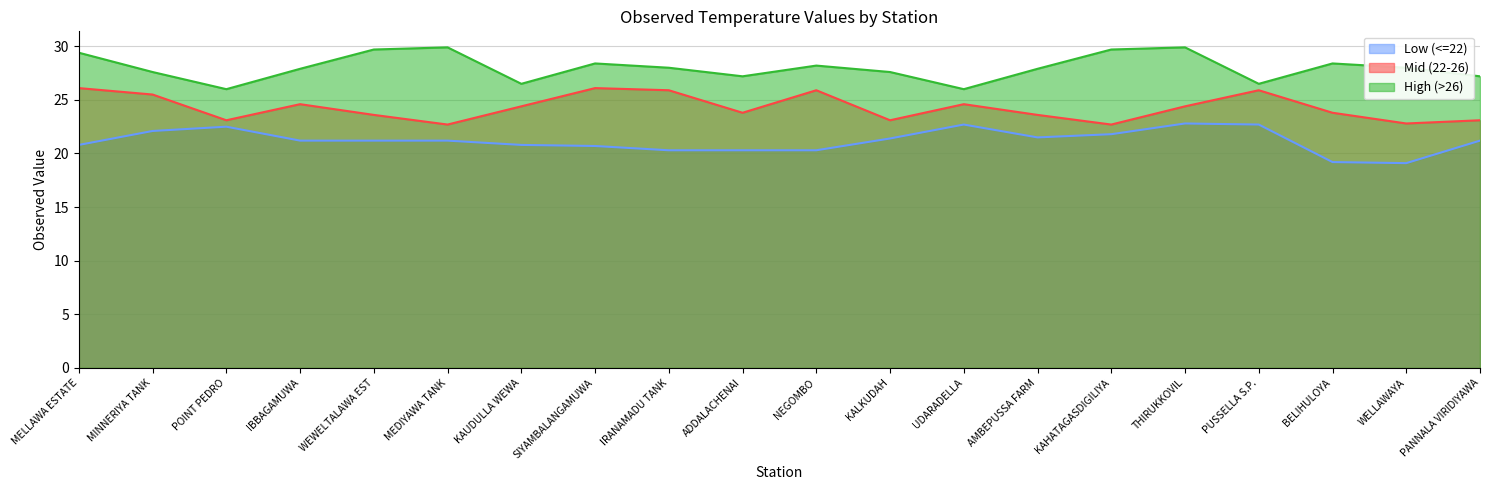

At which category does High (>26) reach its first local peak?

MEDIYAWA TANK